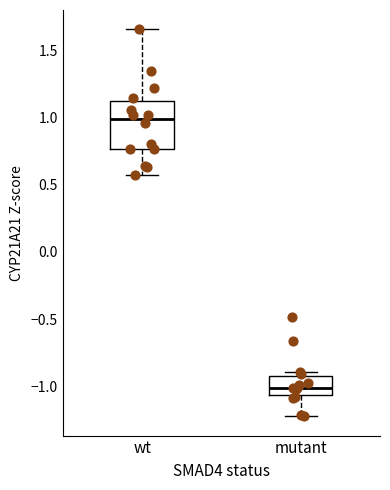

Which box's median line is the highest?

wt